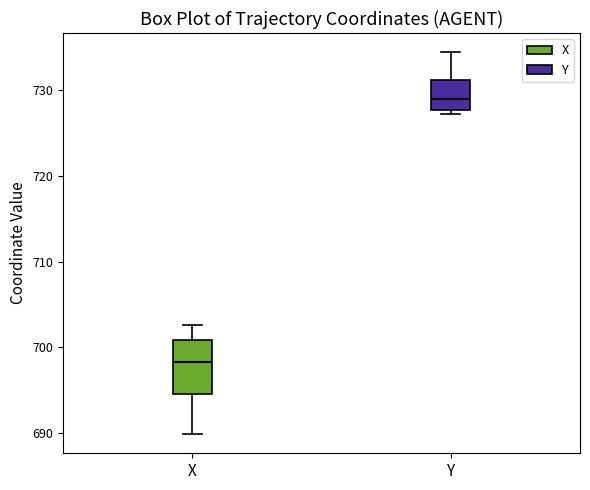

Reading left to right, transcribe this box plot: for each box, give where its median line is, the range the box spans, and where its two whiskers end, as read against the y-axis. The values are not printed on the chart, so give them approximately, as read against the axis.

X: median 698, box 695 to 701, whiskers 690 to 703
Y: median 729, box 728 to 731, whiskers 727 to 734